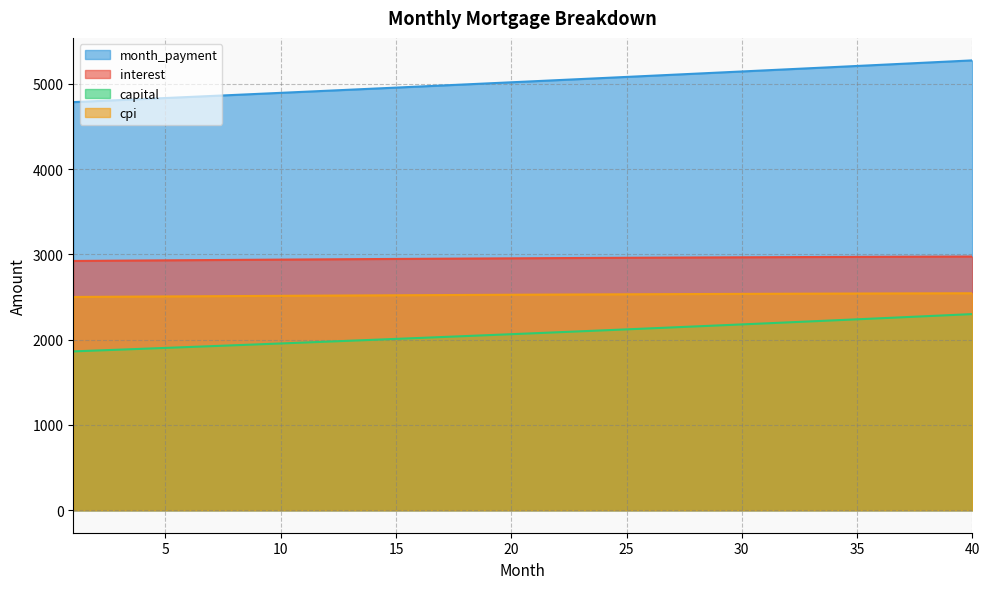

What is the difference between the highest and lowest values at 16?

2949.2